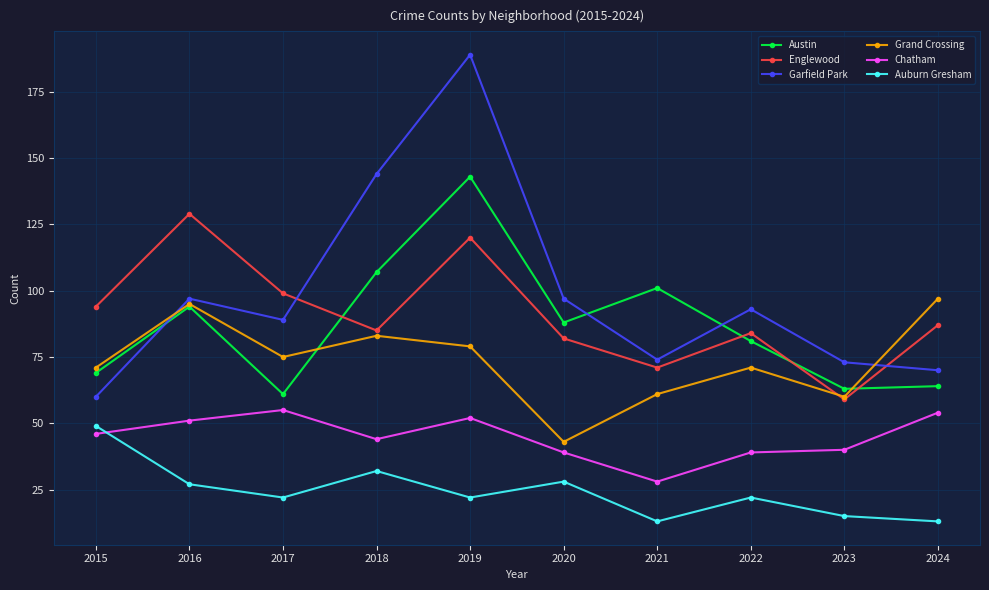

Does the chart display data point markers on the line(s)?

Yes